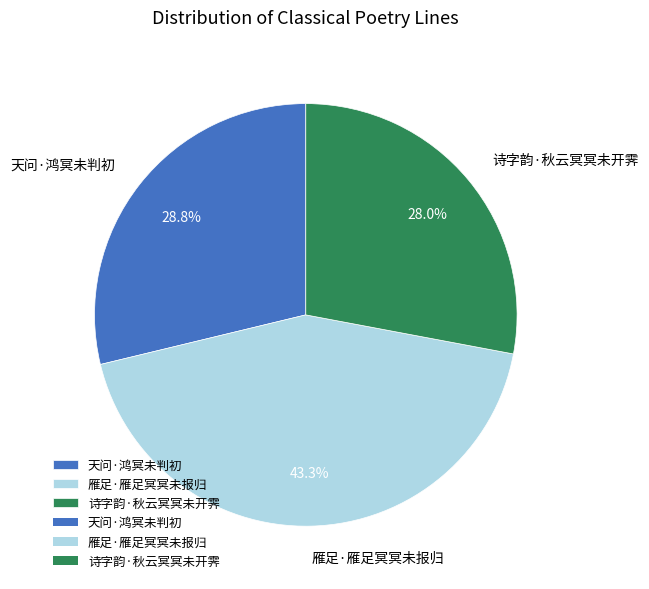

Is there any slice that represents more than half of the pie?

No